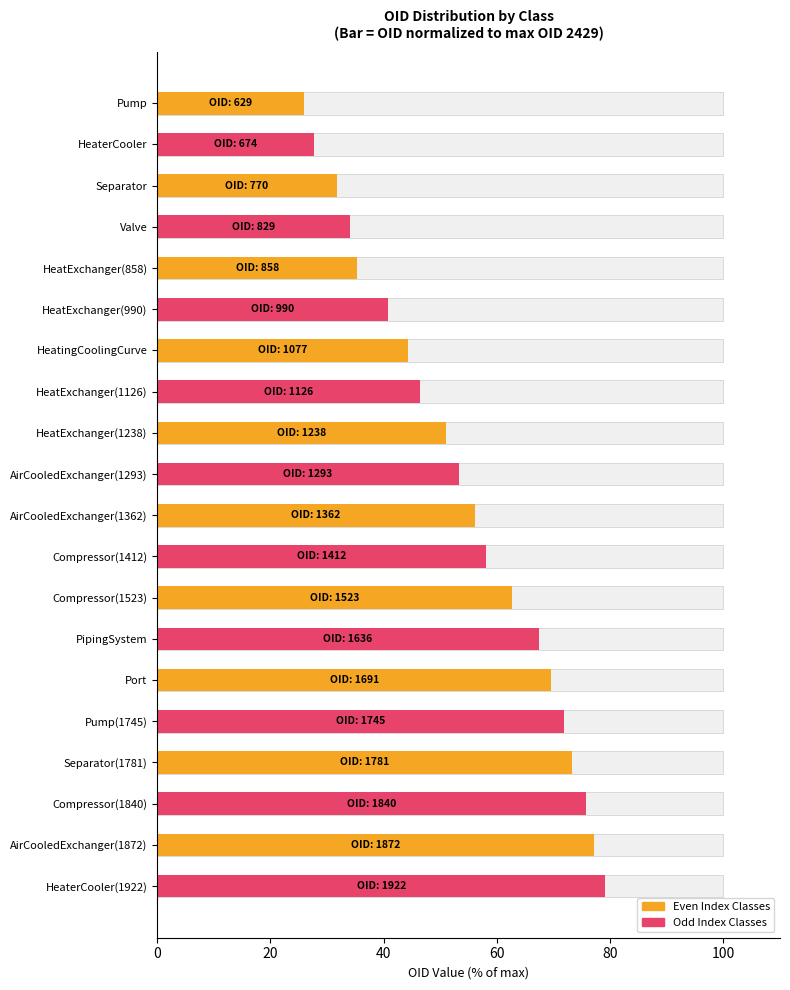

True or false: the data shows 88.2 at Compressor(1523).

False